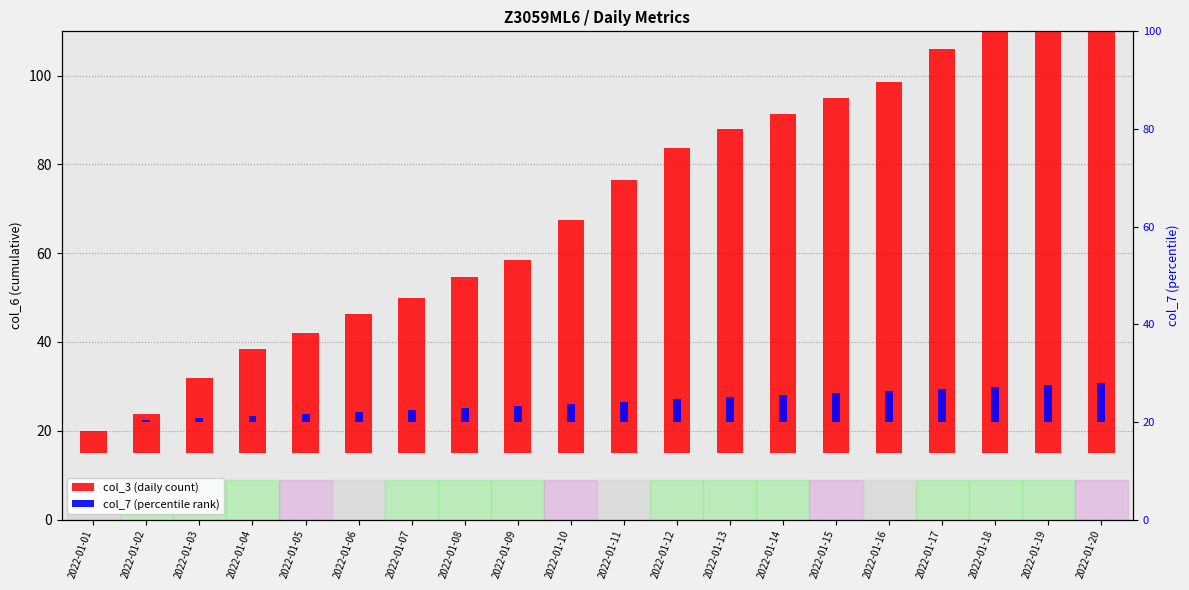

At which label does col_7 (percentile rank) reach its minimum?

2022-01-01